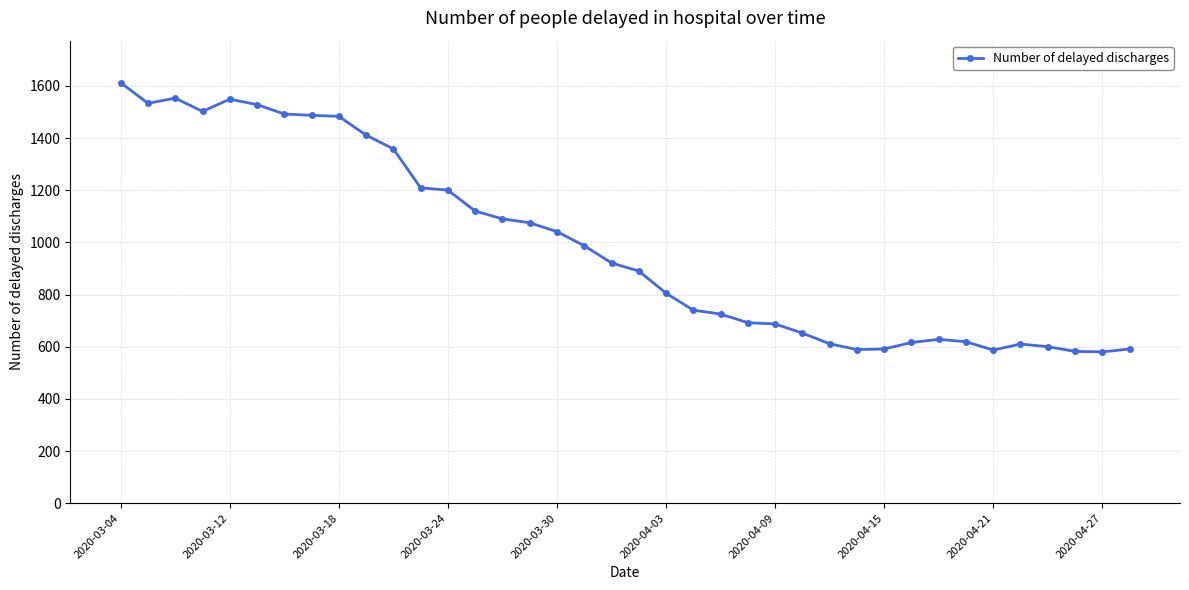

What is the value of the 30th point from the left?

616